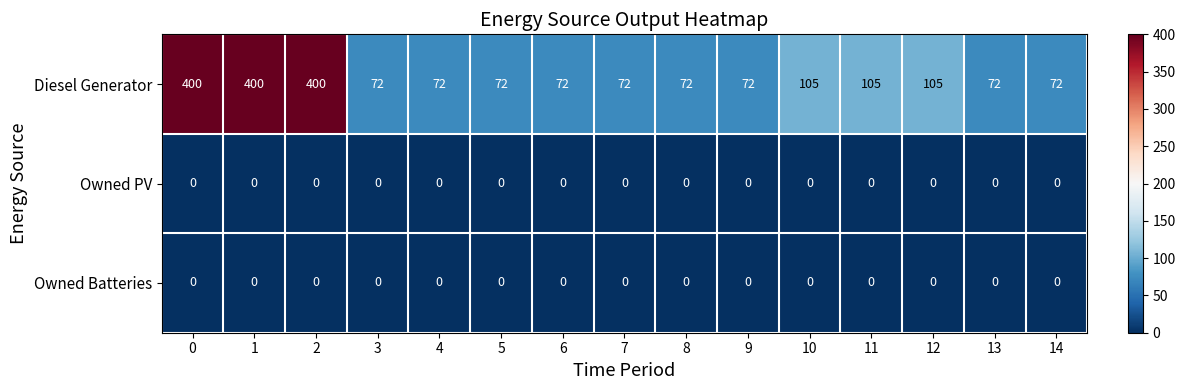

How many values in the Diesel Generator series exceed 72?

6